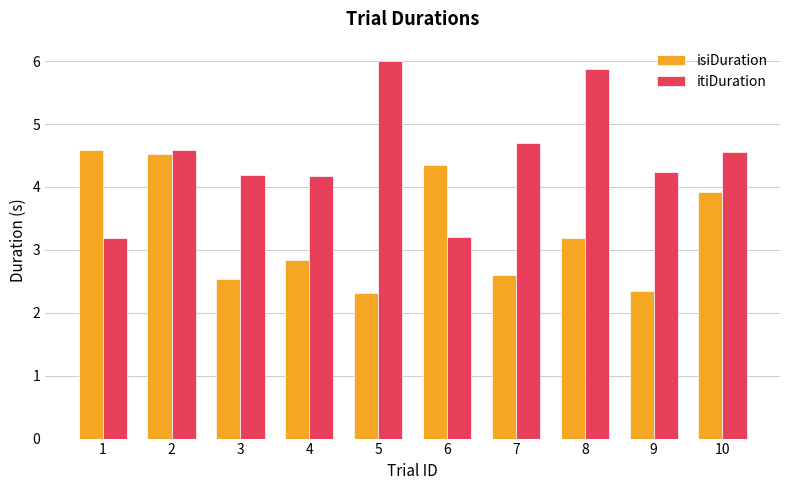

At 3, list the series in order from smallest to largest.

isiDuration, itiDuration